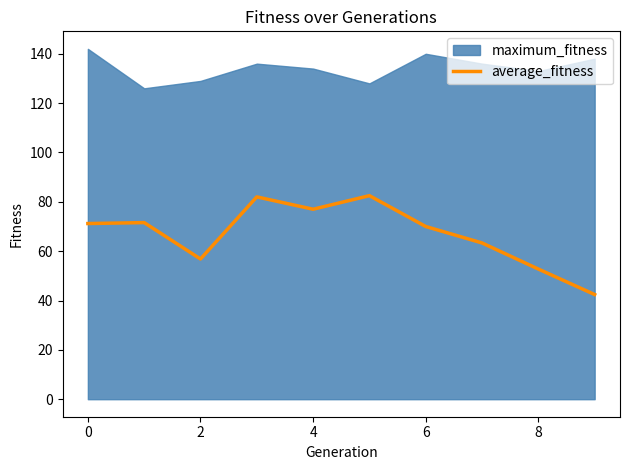

How many values are below 71?

5